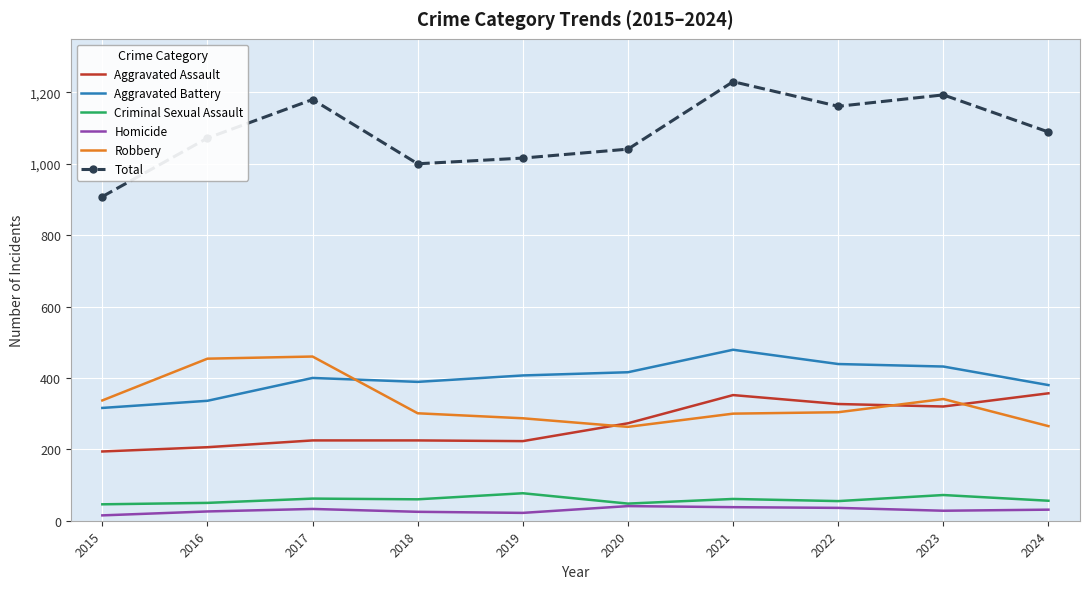

Which series has the largest range (max minus min)?

Total